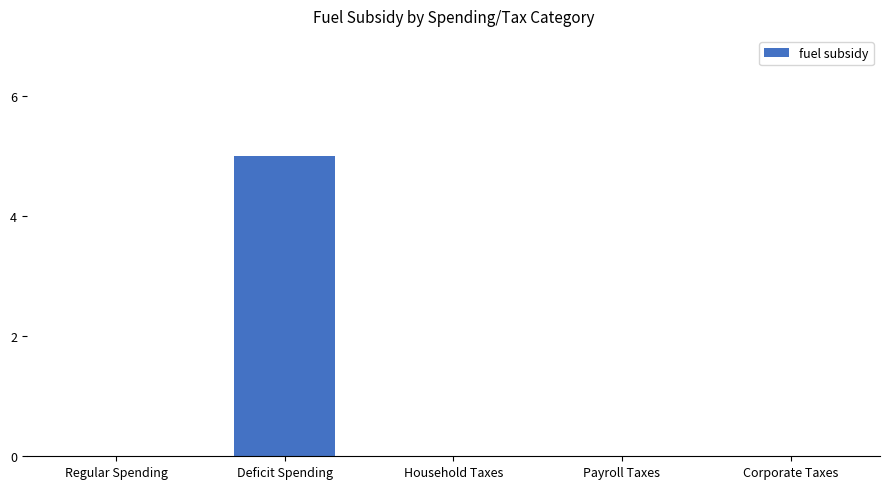

Reading left to right, what are all the values shown in this chart?

Regular Spending=0	Deficit Spending=5	Household Taxes=0	Payroll Taxes=0	Corporate Taxes=0